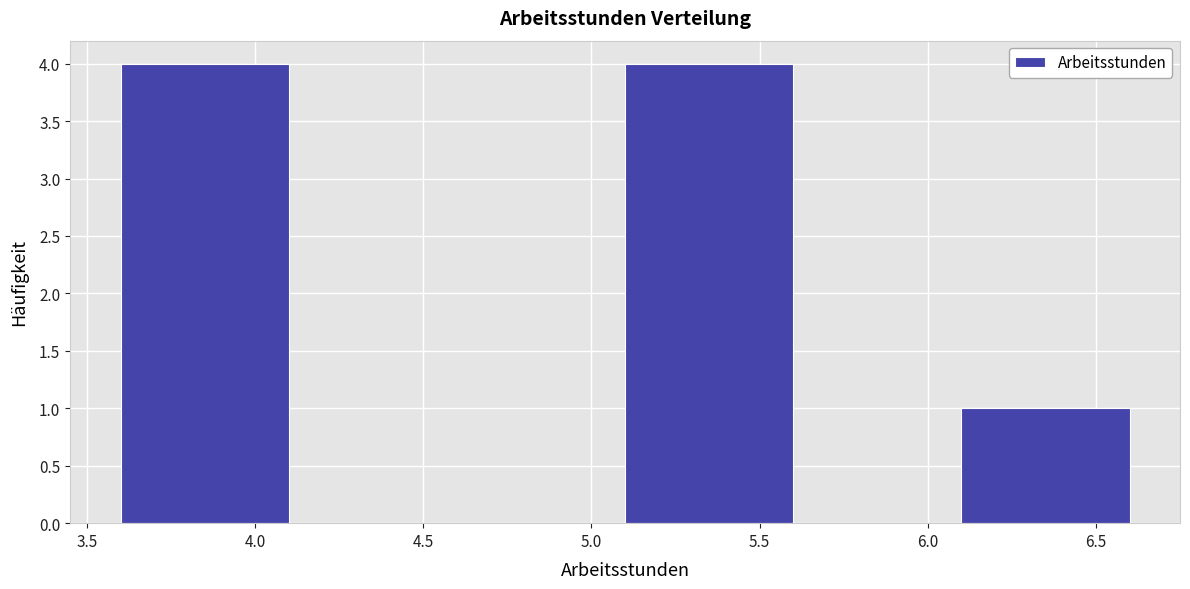

Reading left to right, transcribe this chart: for each bar, give the range it covers on the x-axis and its height. The values are not printed on the chart, so give them approximately, as read against the axis.

3.6 to 4.1: 4
4.1 to 4.6: 0
4.6 to 5.1: 0
5.1 to 5.6: 4
5.6 to 6.1: 0
6.1 to 6.6: 1